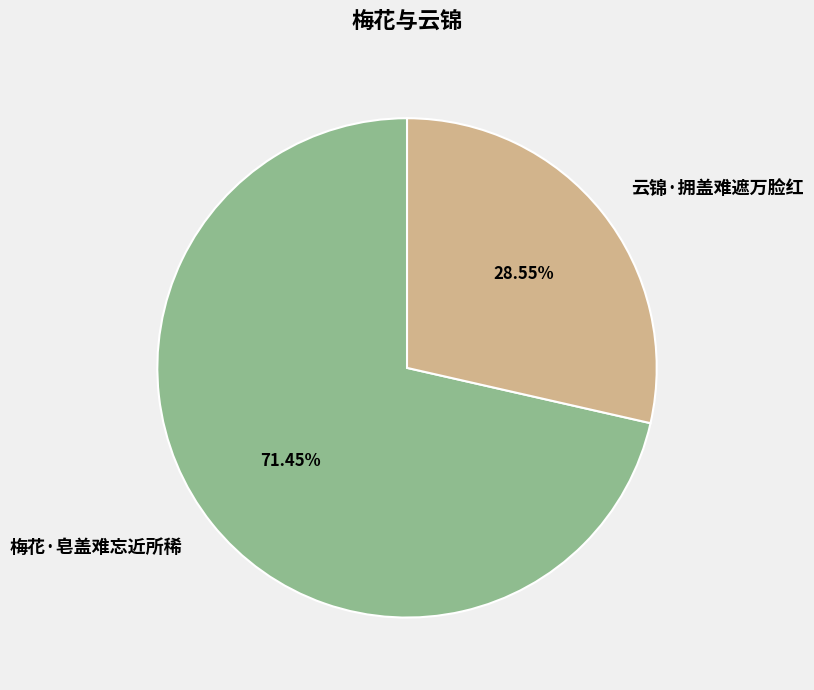

To the nearest percent, what is the difference between the largest and smallest slice percentages?

43%